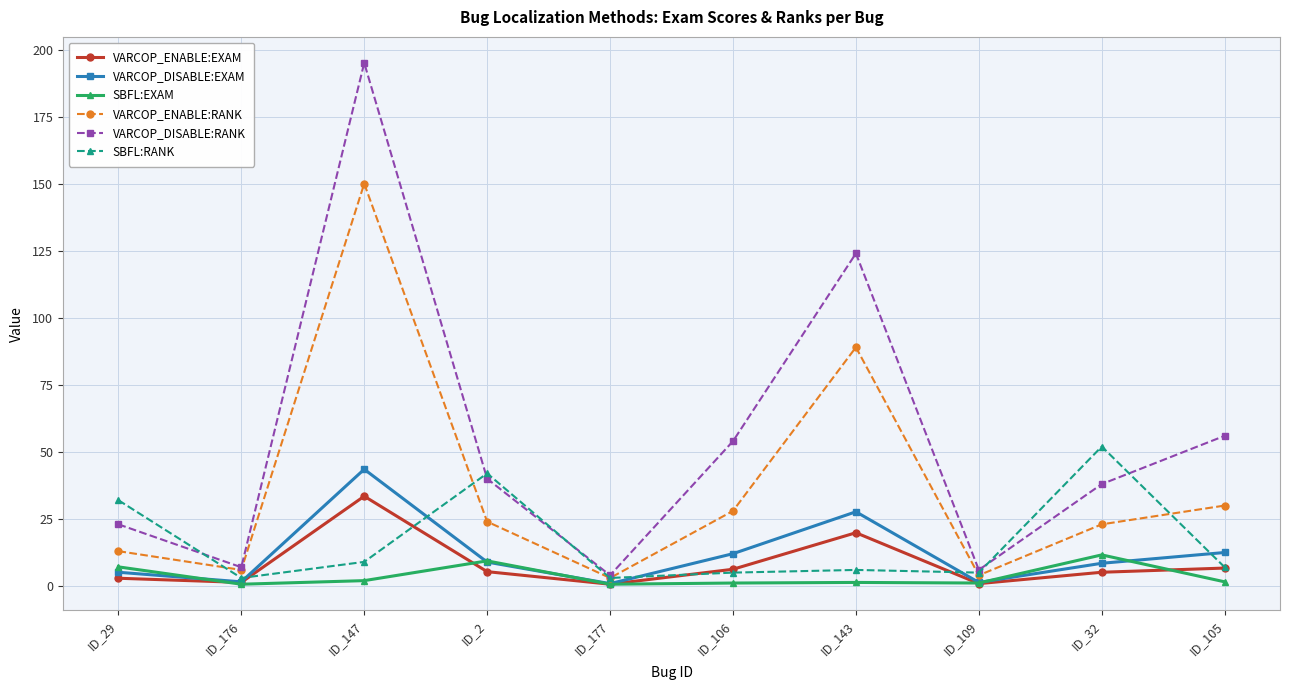

Read the VARCOP_ENABLE:RANK value at ID_147.

150.0